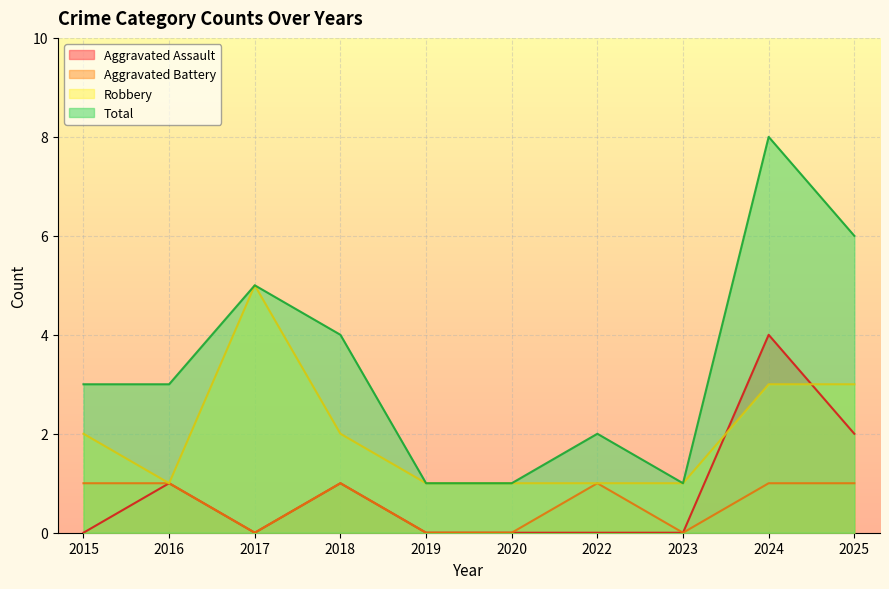

At 2016, list the series in order from smallest to largest.

Aggravated Assault, Aggravated Battery, Robbery, Total